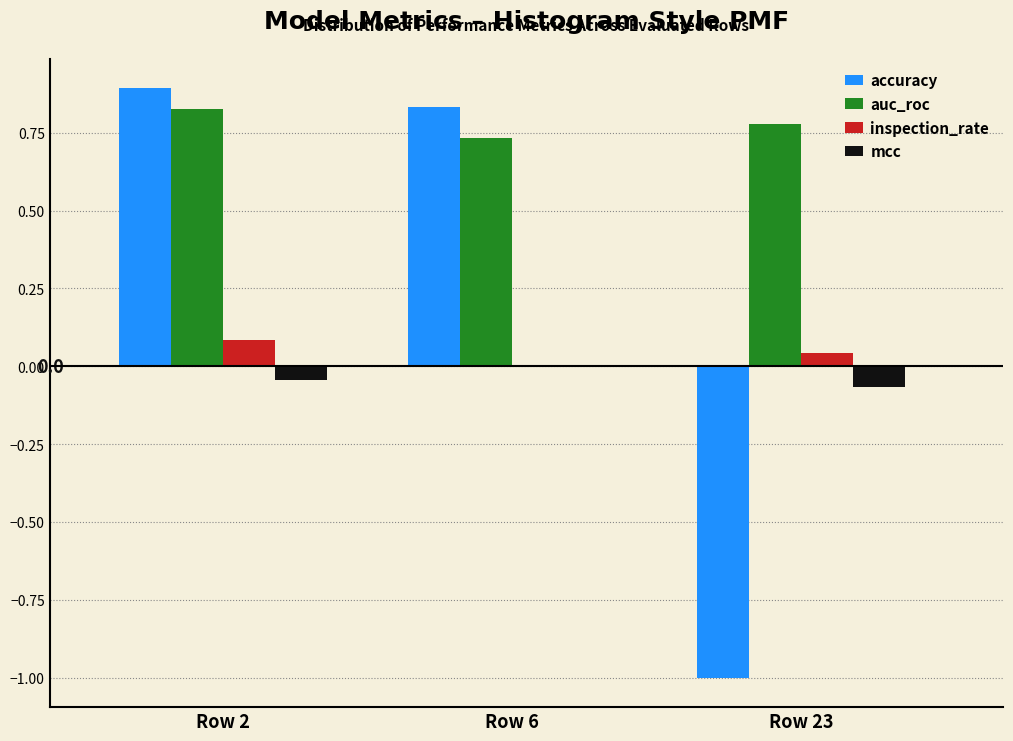

Which category has the highest value in the auc_roc series?

Row 2